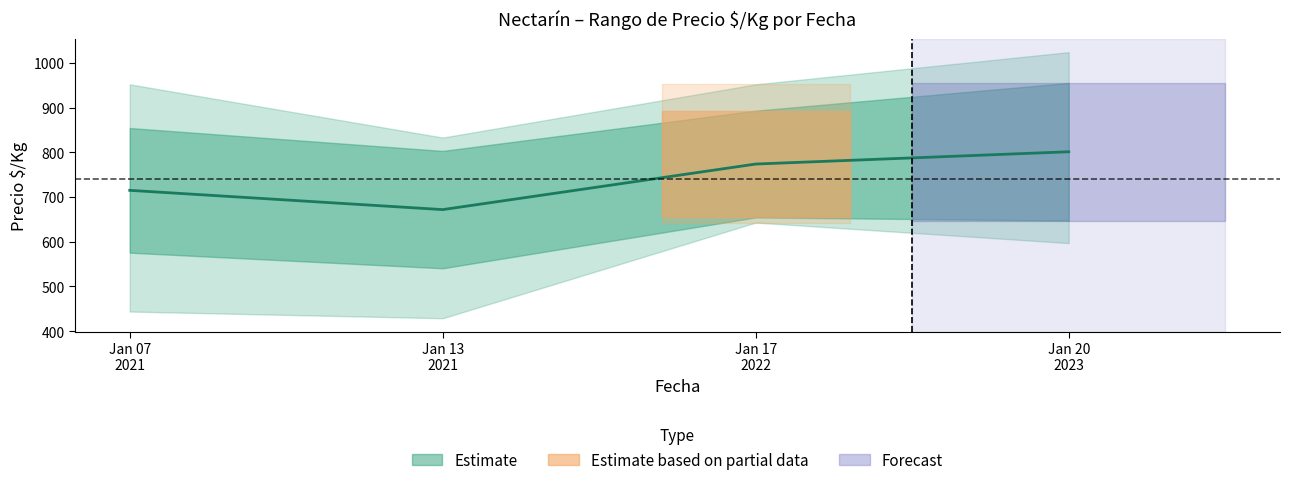

Rank the series by their average value, from highest to lowest.

Precio_max, Precio_promedio, Precio_min